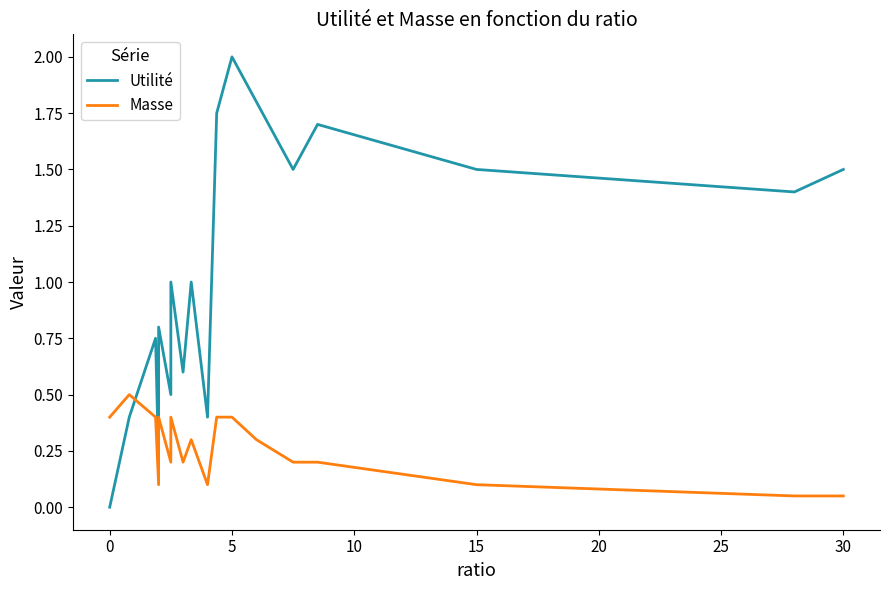

Is it true that Masse equals 0.1 at 25?

False